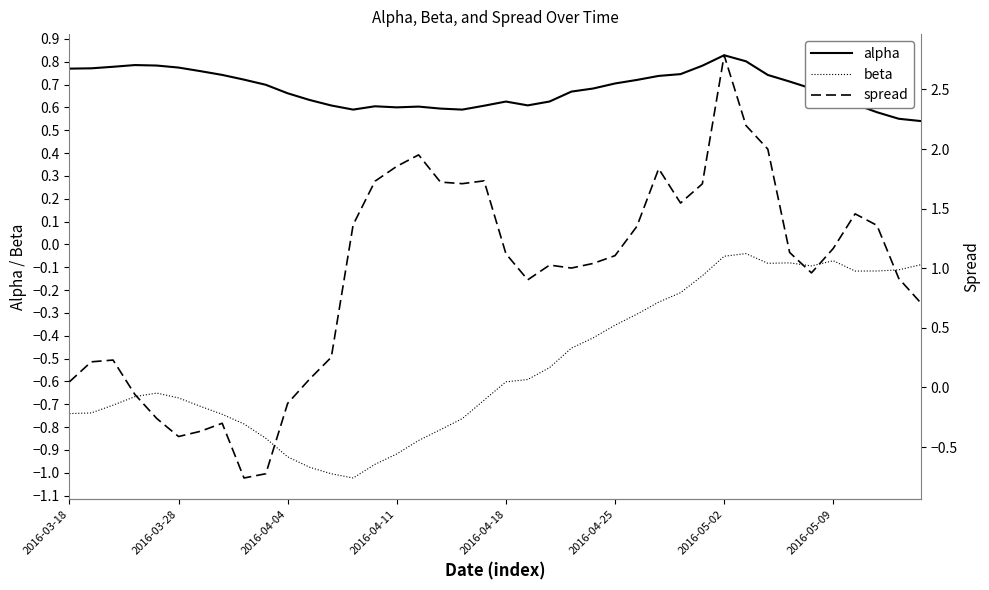

Reading left to right, what are all the values shown in this chart?

alpha: 0.8	0.8	0.8	0.8	0.8	0.8	0.8	0.7	0.7	0.7	0.7	0.6	0.6	0.6	0.6	0.6	0.6	0.6	0.6	0.6	0.6	0.6	0.6	0.7	0.7	0.7	0.7	0.7	0.7	0.8	0.8	0.8	0.7	0.7	0.7	0.7	0.6	0.6	0.6	0.5
beta: -0.7	-0.7	-0.7	-0.7	-0.7	-0.7	-0.7	-0.7	-0.8	-0.8	-0.9	-1.0	-1.0	-1.0	-1.0	-0.9	-0.9	-0.8	-0.8	-0.7	-0.6	-0.6	-0.5	-0.5	-0.4	-0.4	-0.3	-0.3	-0.2	-0.1	-0.1	-0.0	-0.1	-0.1	-0.1	-0.1	-0.1	-0.1	-0.1	-0.1
spread: 0.0	0.2	0.2	-0.1	-0.3	-0.4	-0.4	-0.3	-0.8	-0.7	-0.1	0.1	0.3	1.4	1.7	1.9	2.0	1.7	1.7	1.7	1.1	0.9	1.0	1.0	1.0	1.1	1.4	1.8	1.5	1.7	2.8	2.2	2.0	1.1	1.0	1.2	1.5	1.4	0.9	0.7